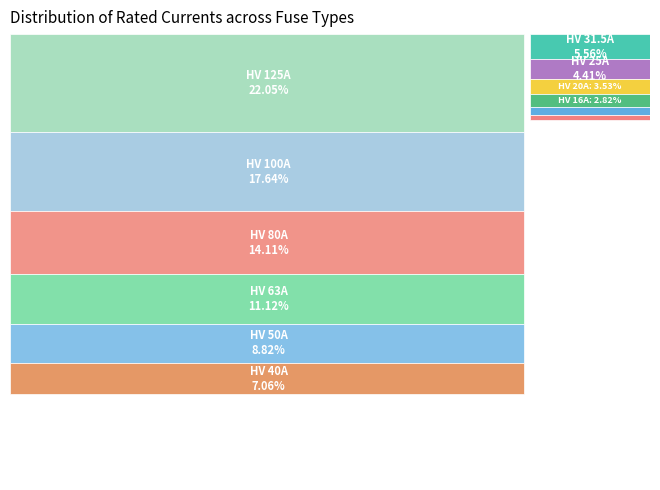

How many slices are in this pie chart?

12